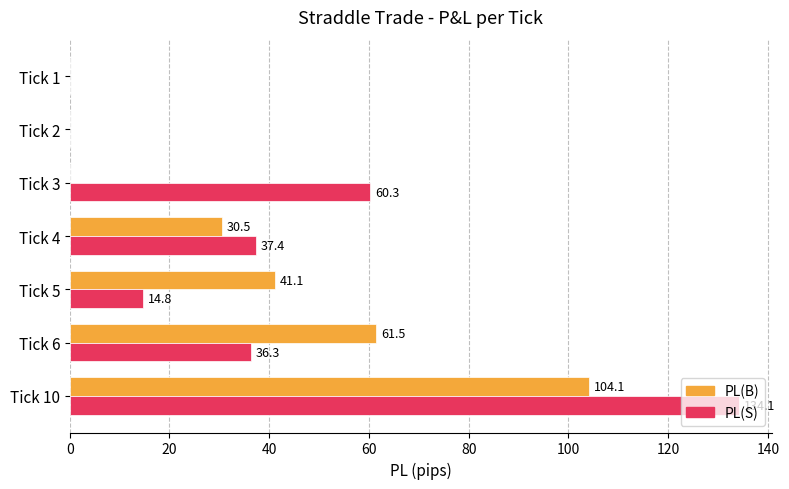

Which series has the largest total across all categories?

PL(S)